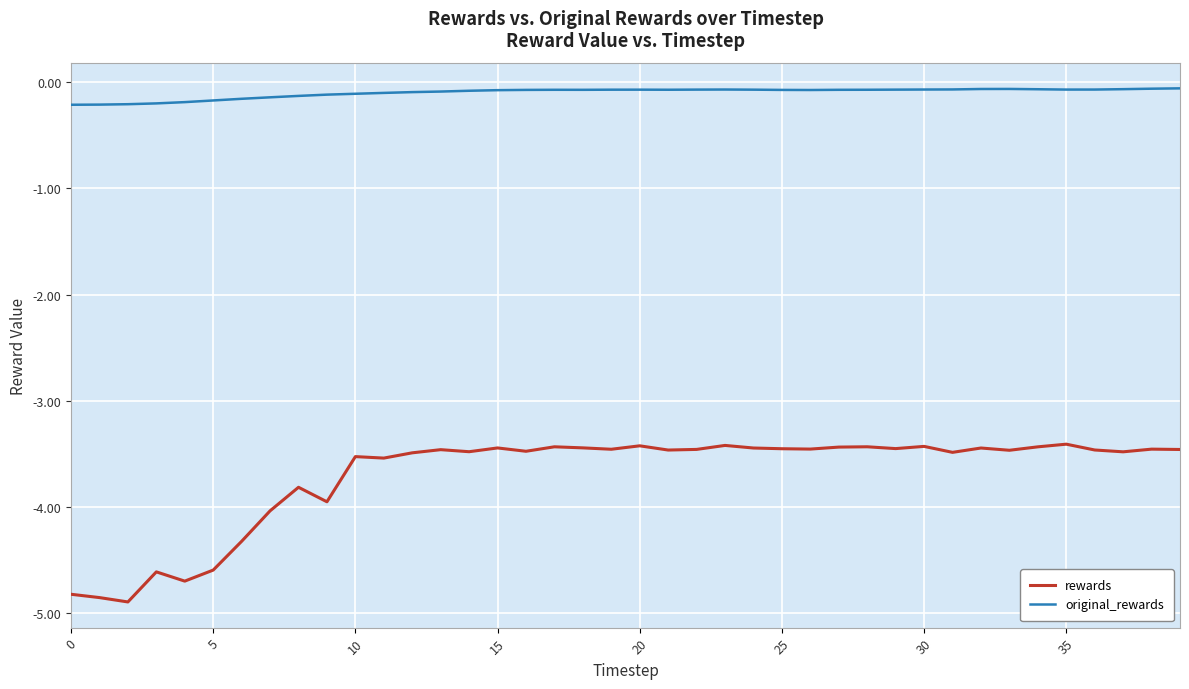

Which series has the widest spread of values?

rewards